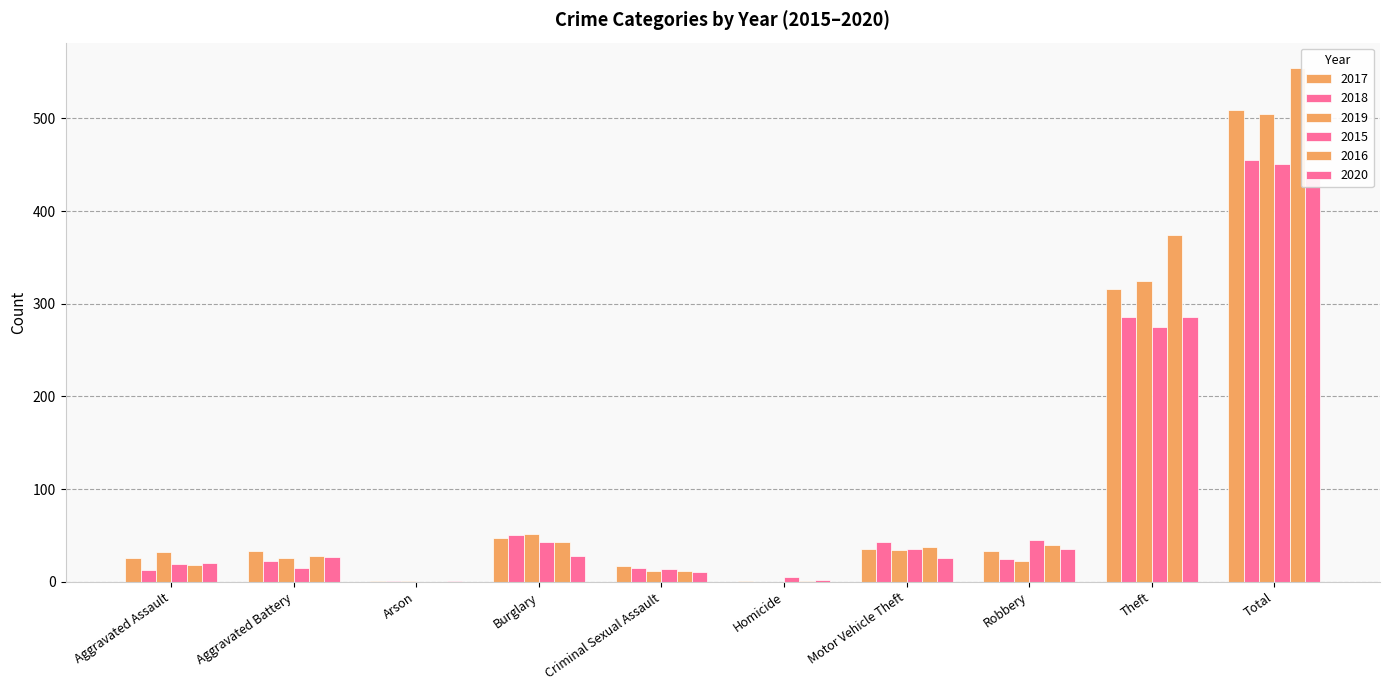

List the series in order of their peak value, lowest first.

2020, 2015, 2018, 2019, 2017, 2016